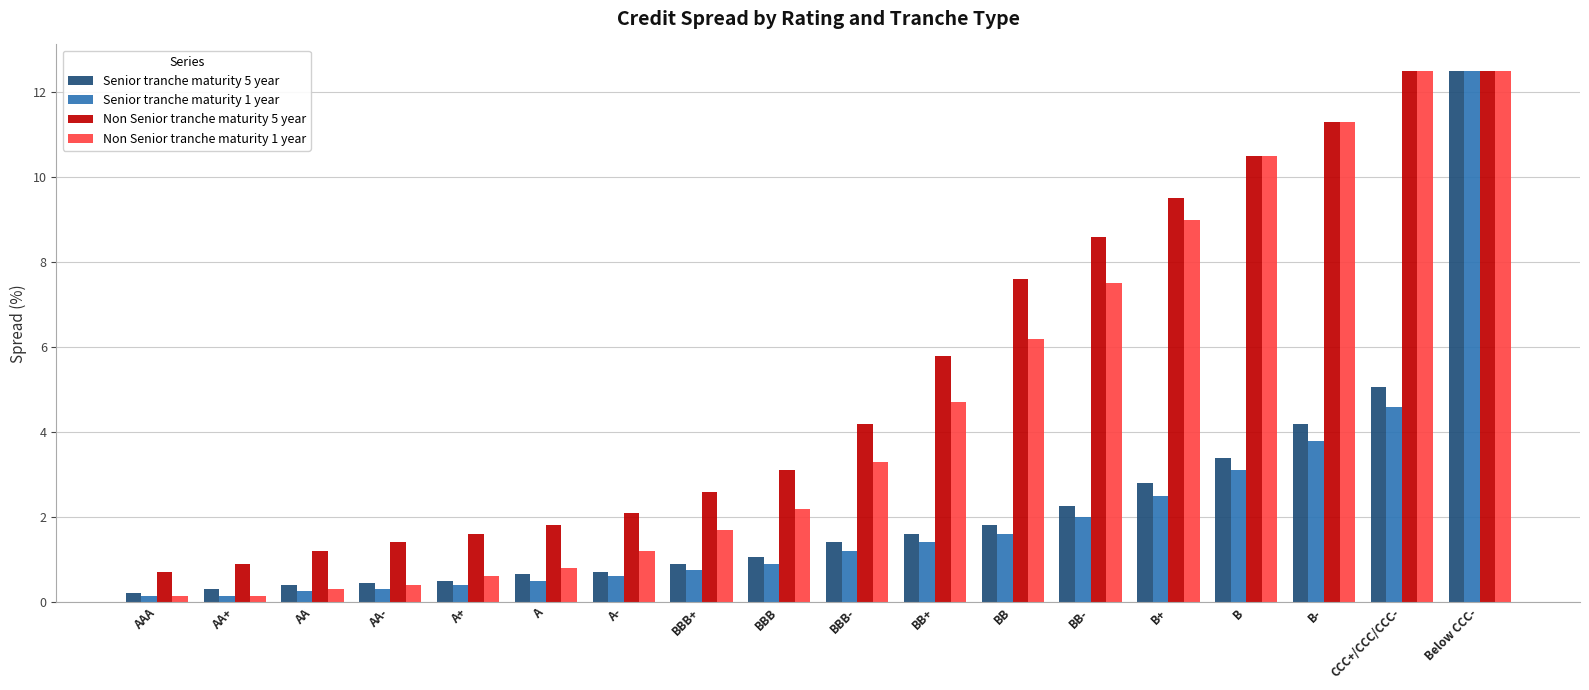

What is the maximum value shown in the chart?

12.5